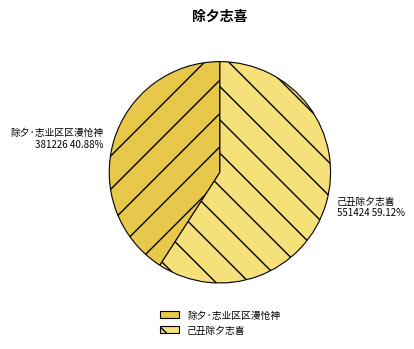

The 己丑除夕志喜 slice represents 59% of the pie. True or false?

True